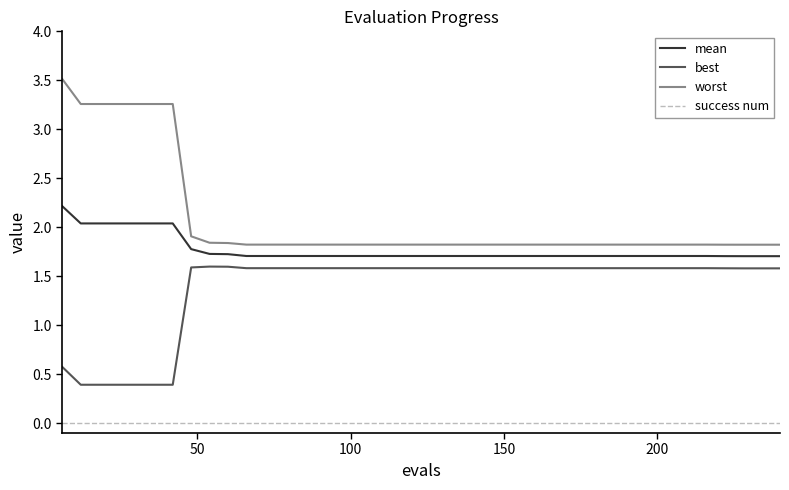

True or false: best and mean cross at least once.

False